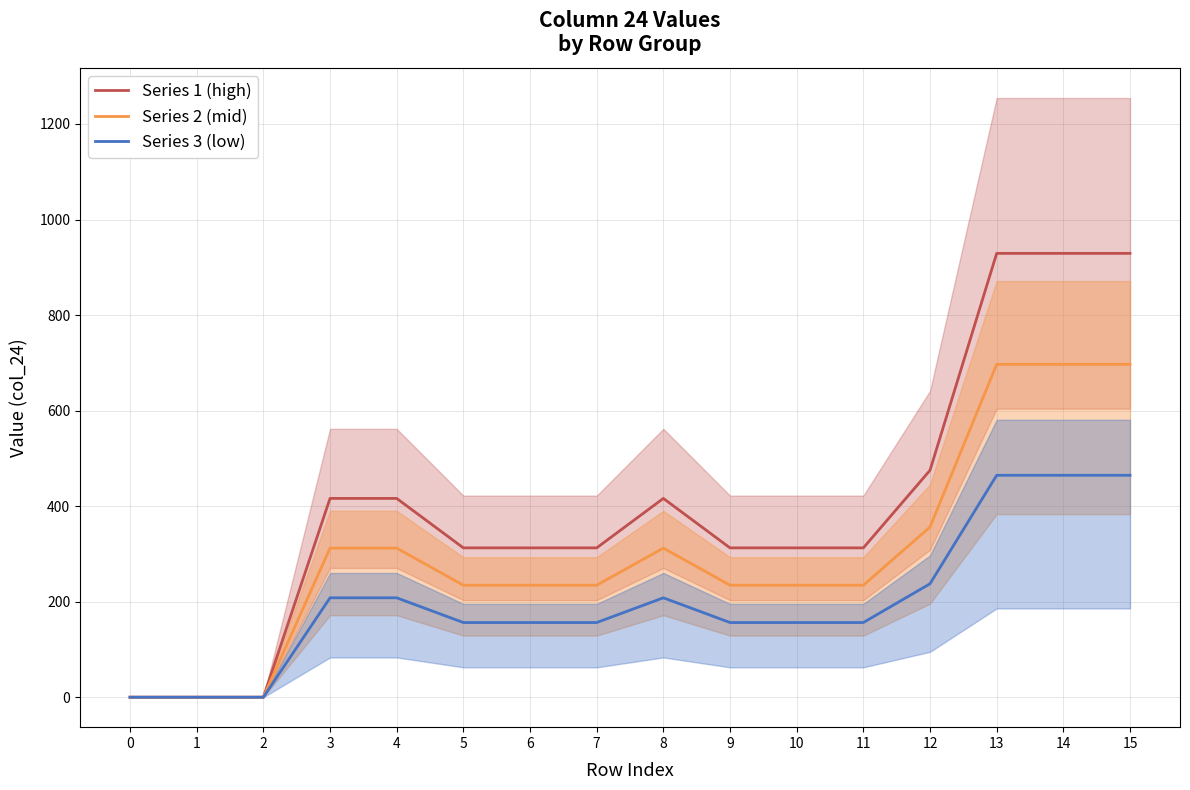

What is the difference between the Series 3 (low) values at 9 and 4?

51.8